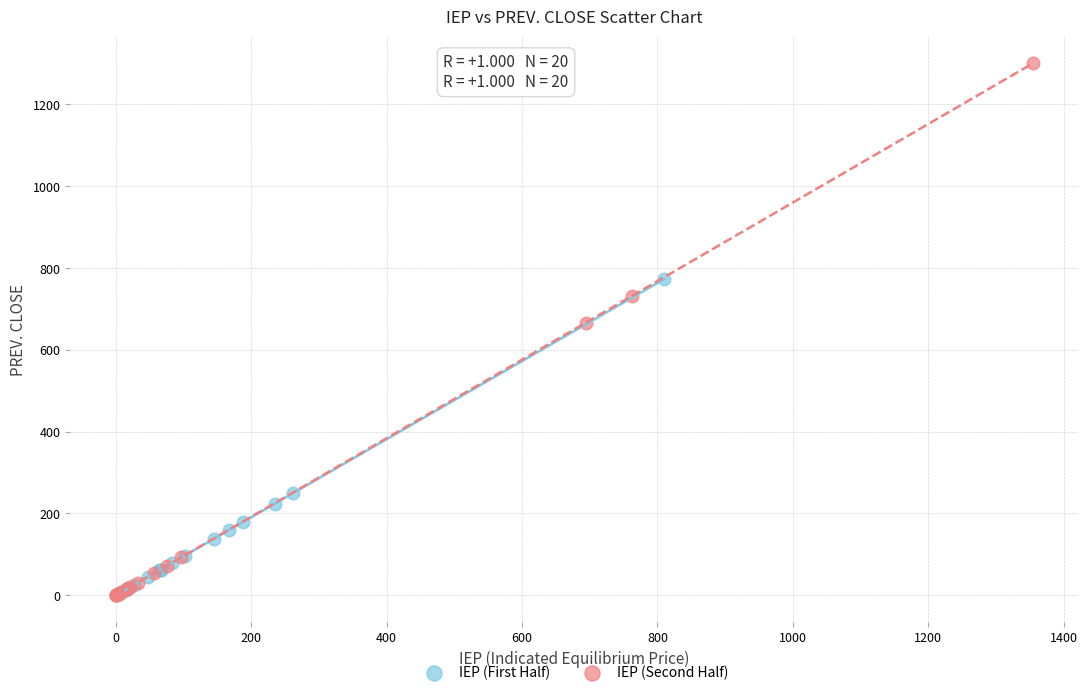

Which series contains the highest Y value?

IEP (Second Half)